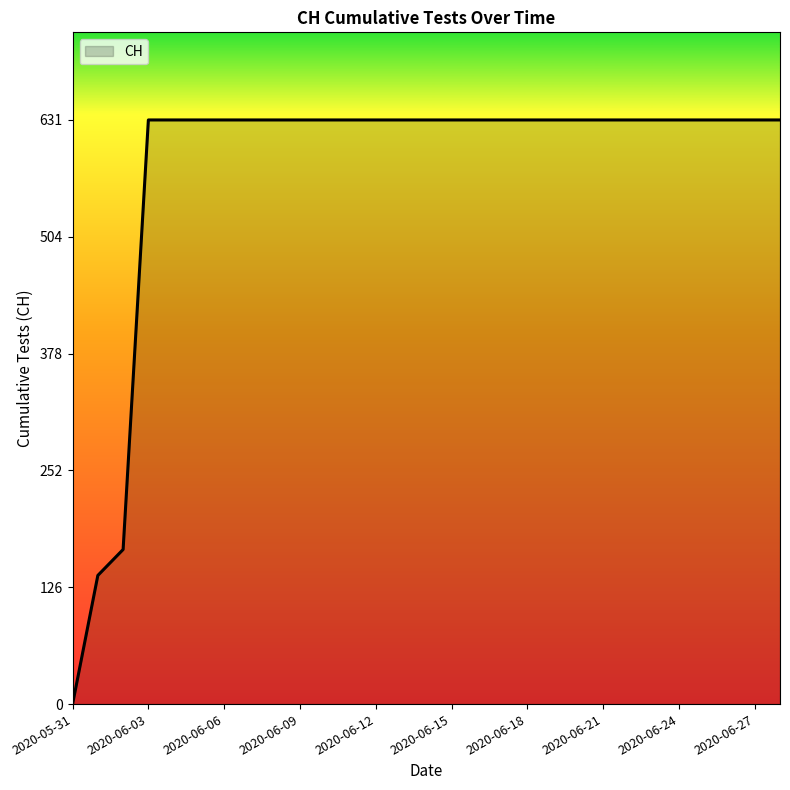

What is the maximum value shown in the chart?

631